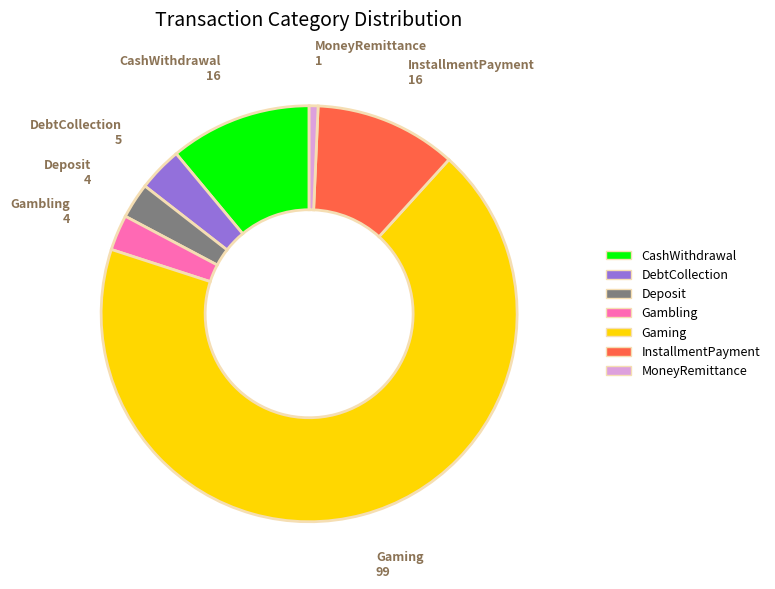

Count the number of slices in the pie.

7